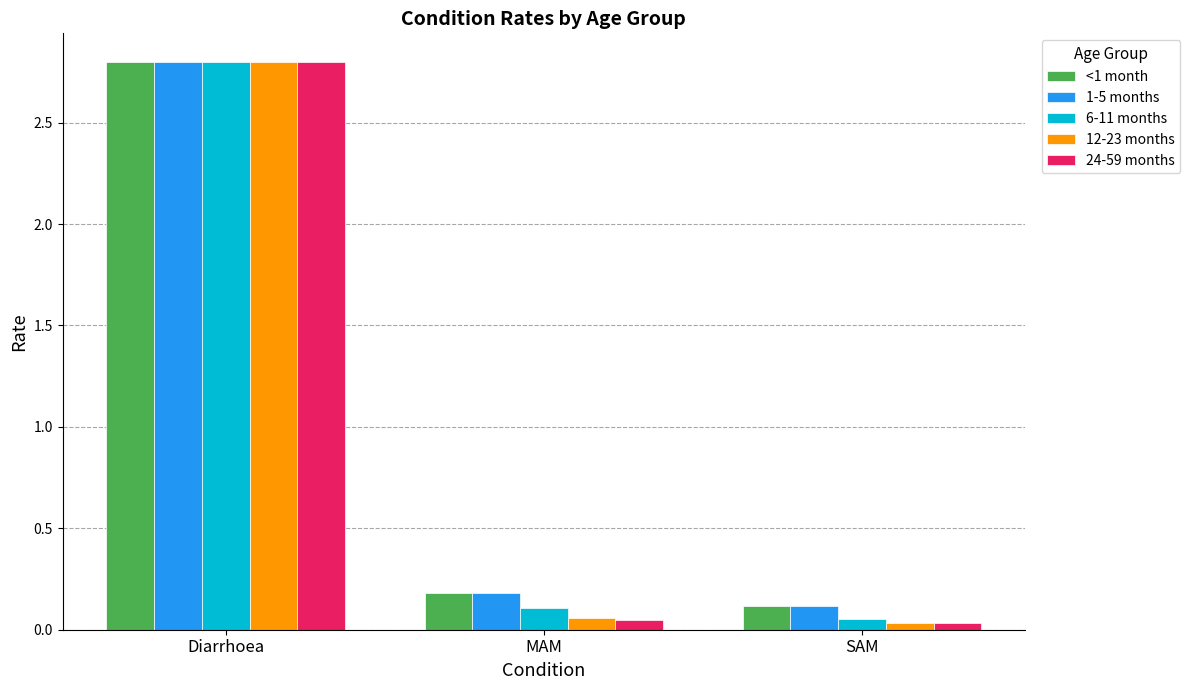

The value of 1-5 months at Diarrhoea is 2.8. True or false?

True